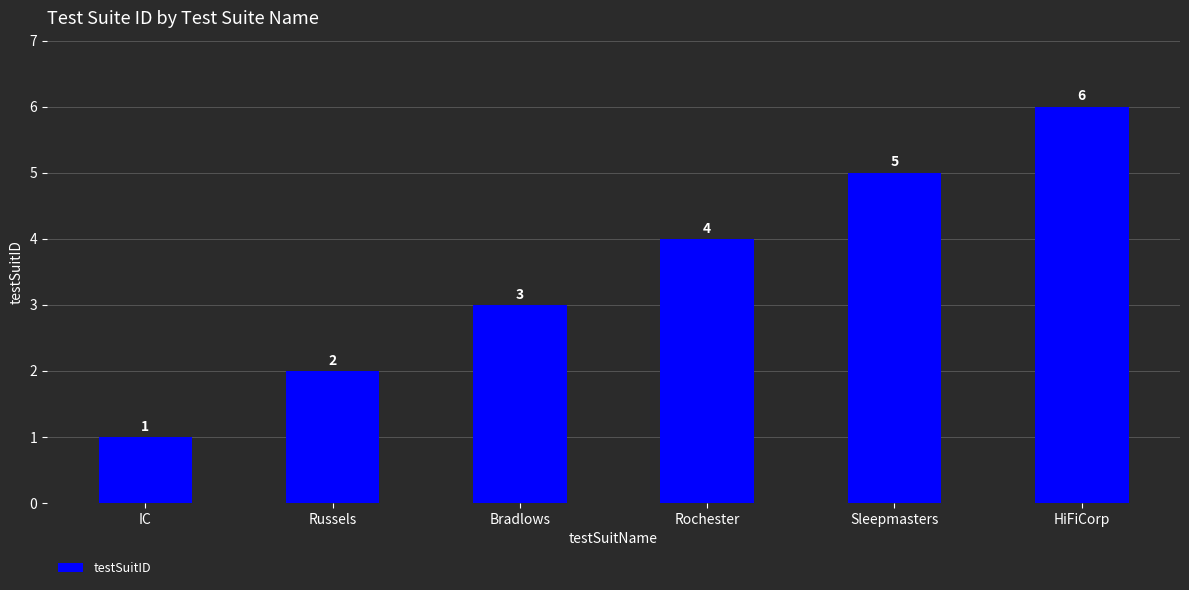

Reading left to right, transcribe all the data shown in this chart.

IC=1	Russels=2	Bradlows=3	Rochester=4	Sleepmasters=5	HiFiCorp=6